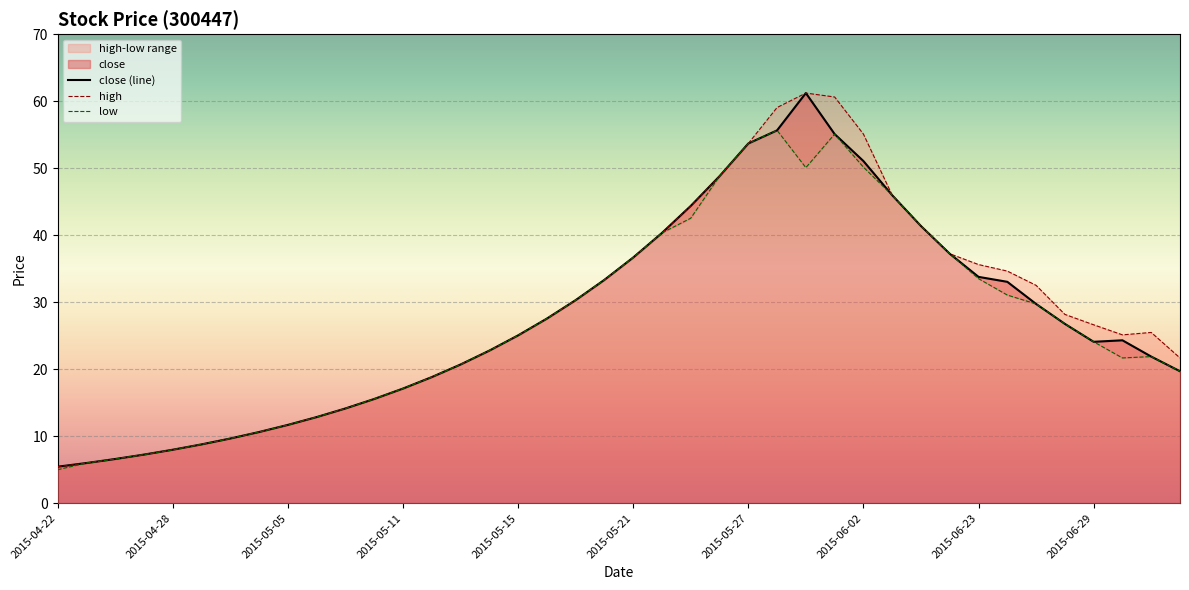

List the series in order of their overall mean, highest first.

high, close, low